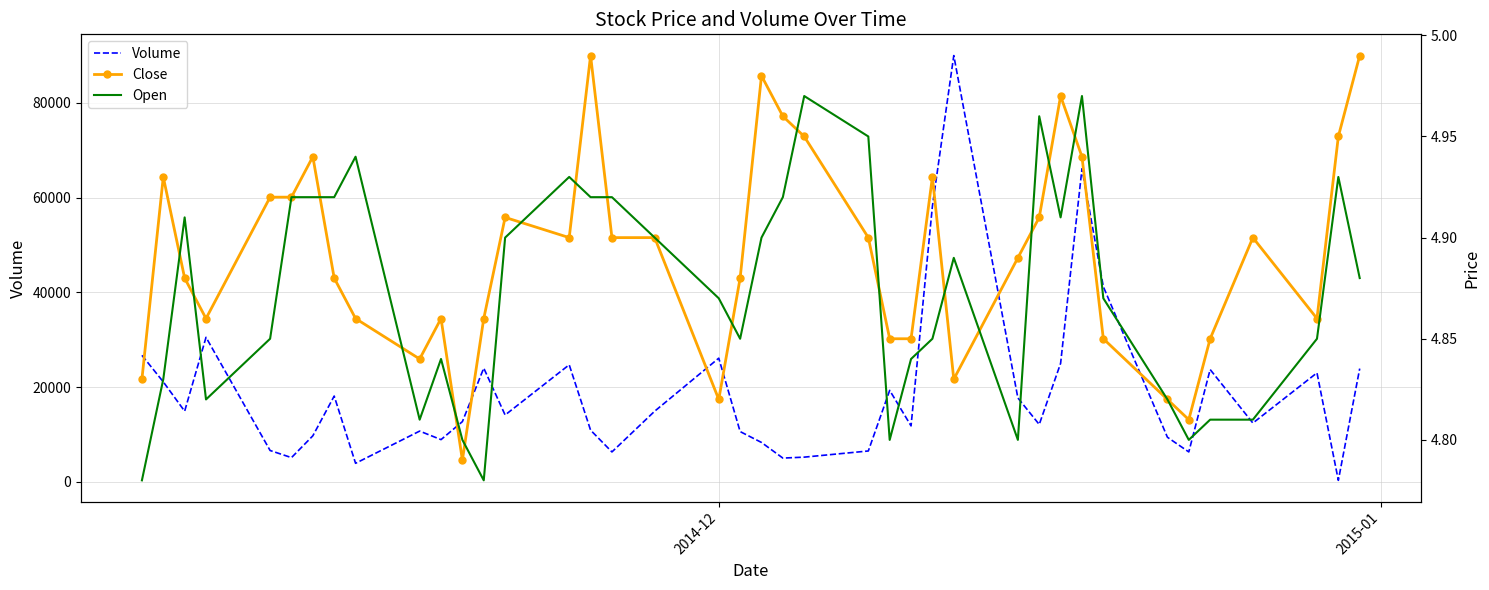

What is the sum of all Open values?

194.9